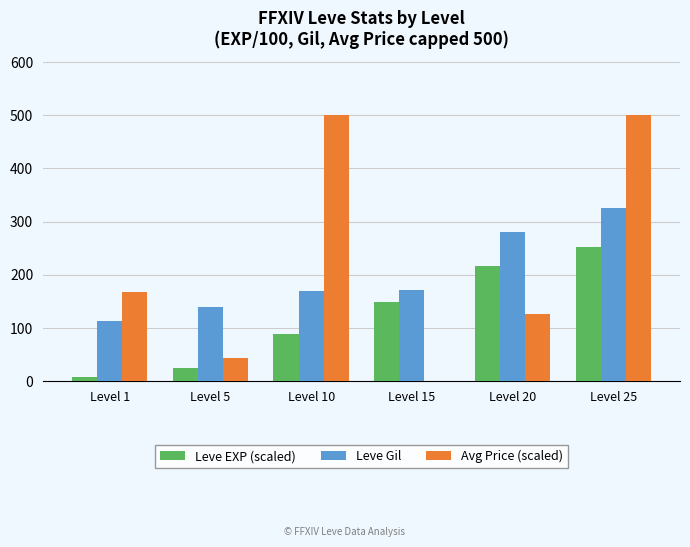

How many series are shown in this chart?

3